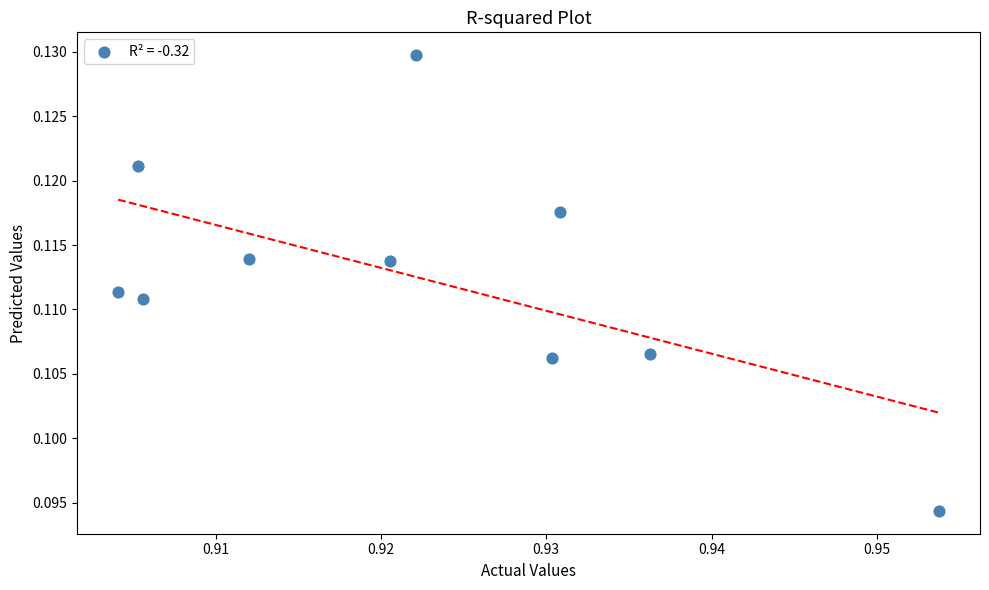

What is the average X value?

0.9